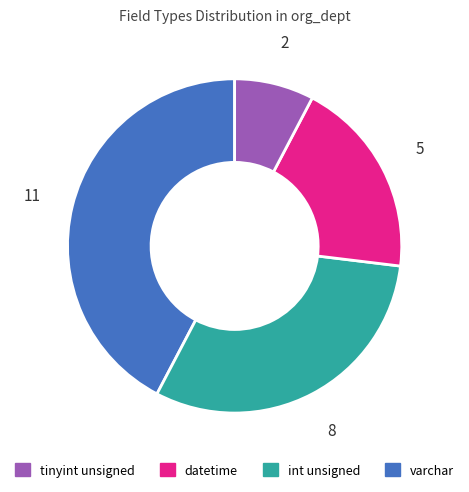

Is there any slice that represents more than half of the pie?

No